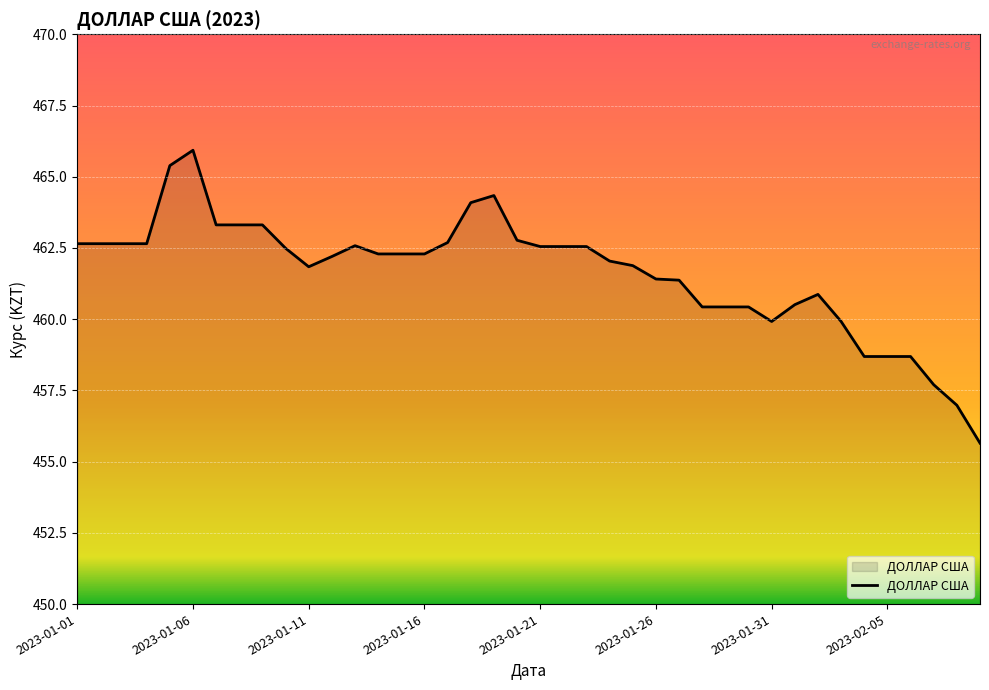

What is the greatest value displayed?

465.9